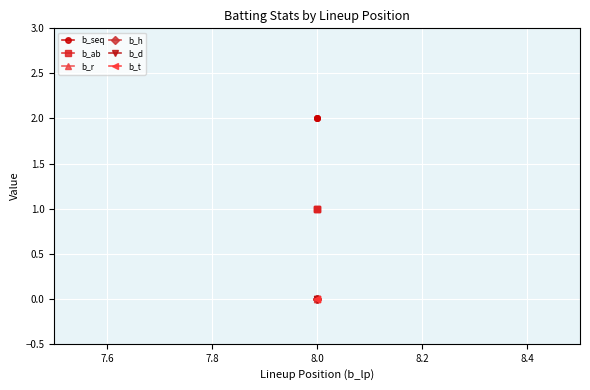

What are all the series names shown in the legend?

b_seq, b_ab, b_r, b_h, b_d, b_t